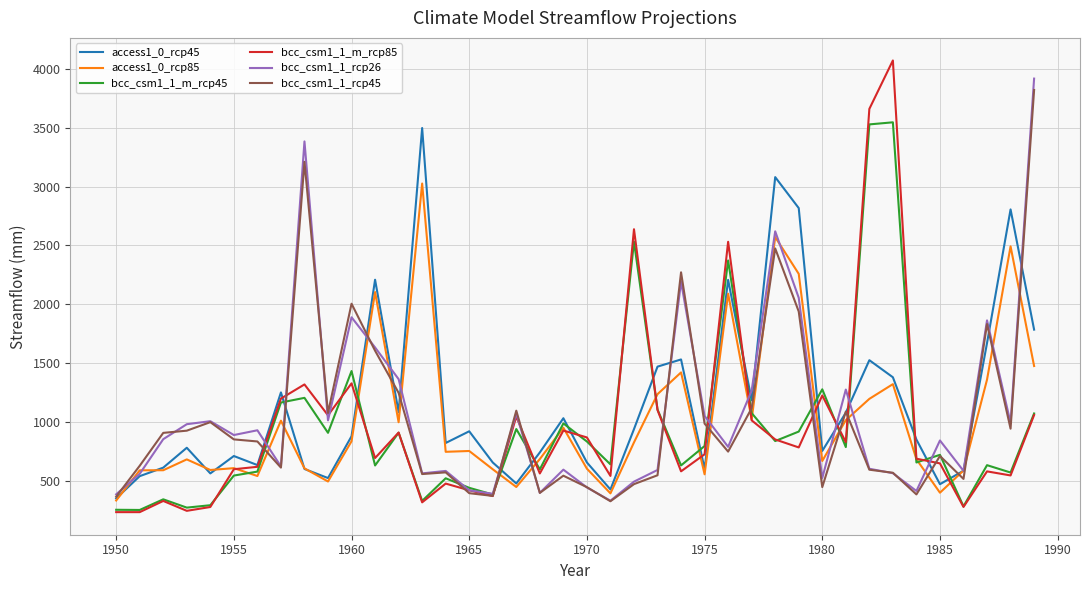

Does the chart have visible grid lines?

Yes